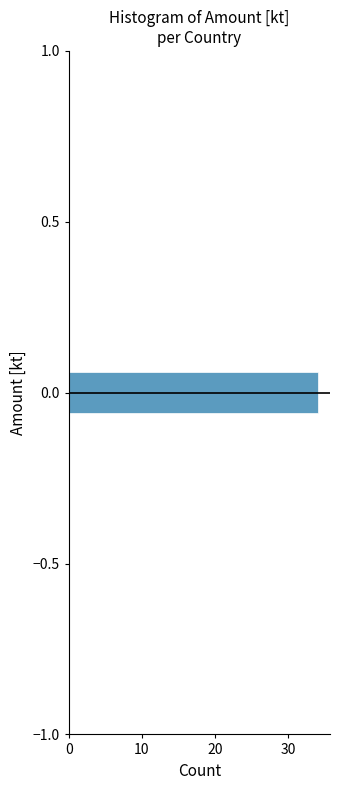

Read against the y-axis, roughly where is the centre of the longest bar?

0.00